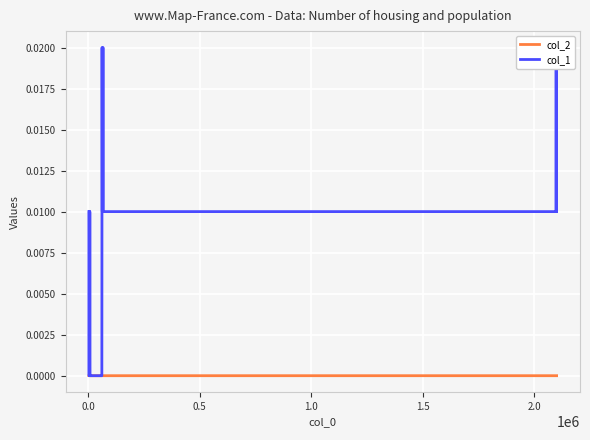

The value of col_1 at 17 is 0.0. True or false?

False